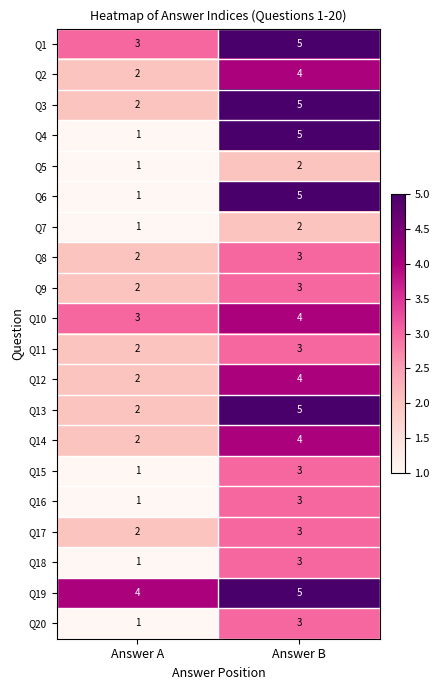

At which label does Q8 reach its peak?

Answer B